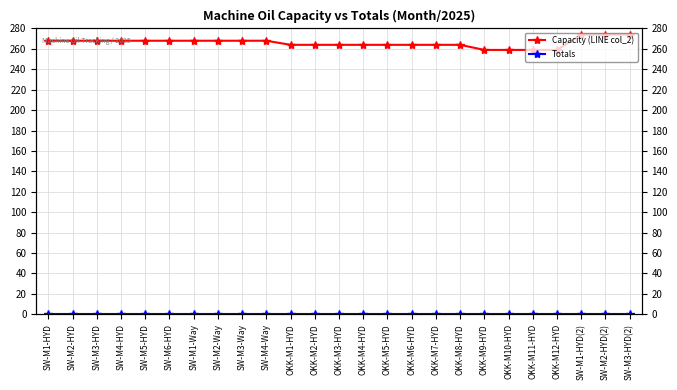

What is the label of the 21st point from the left?

OKK-M11-HYD